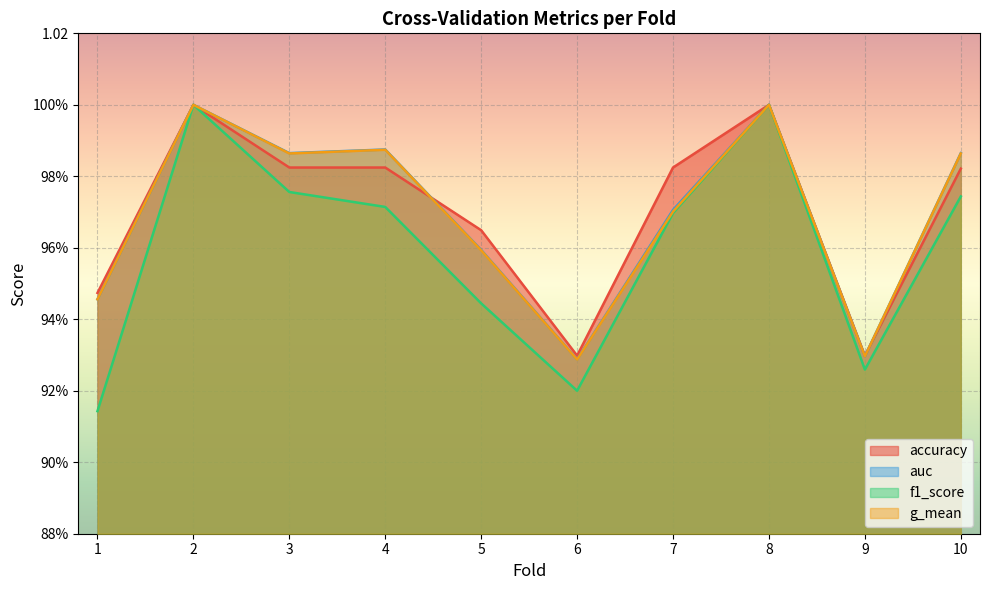

The accuracy series shows 0.9 at 1. True or false?

True